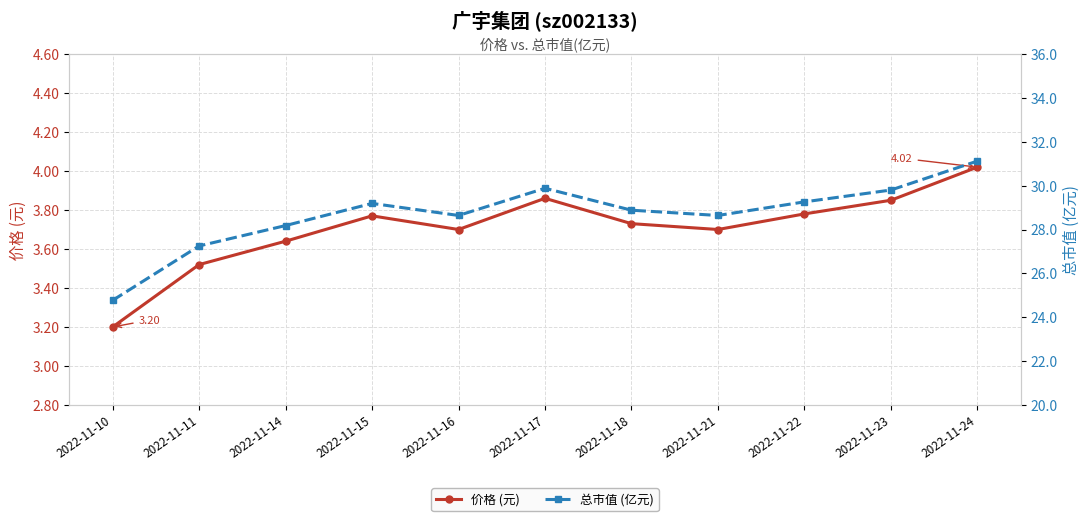

True or false: 价格 (元) and 总市值 (亿元) cross at least once.

False